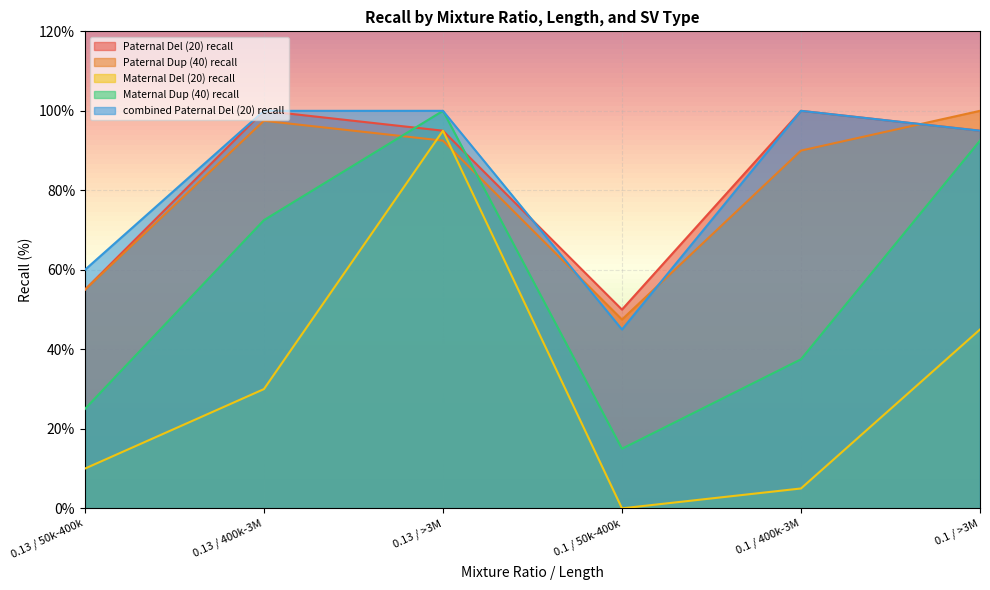

Reading left to right, list all the values displayed in this chart.

Paternal Del (20) recall: 55.0	100.0	95.0	50.0	100.0	95.0
Paternal Dup (40) recall: 55.0	97.5	92.5	47.5	90.0	100.0
Maternal Del (20) recall: 10.0	30.0	95.0	0.0	5.0	45.0
Maternal Dup (40) recall: 25.0	72.5	100.0	15.0	37.5	92.5
combined Paternal Del (20) recall: 60.0	100.0	100.0	45.0	100.0	95.0